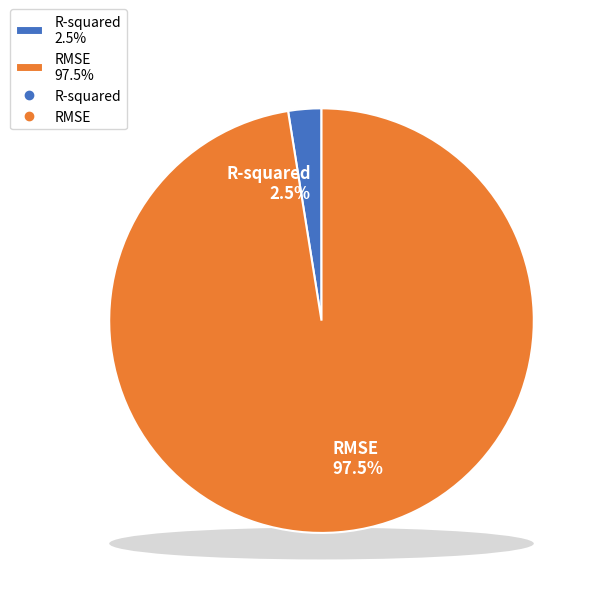

To the nearest percent, what percentage of the pie is RMSE?

97%